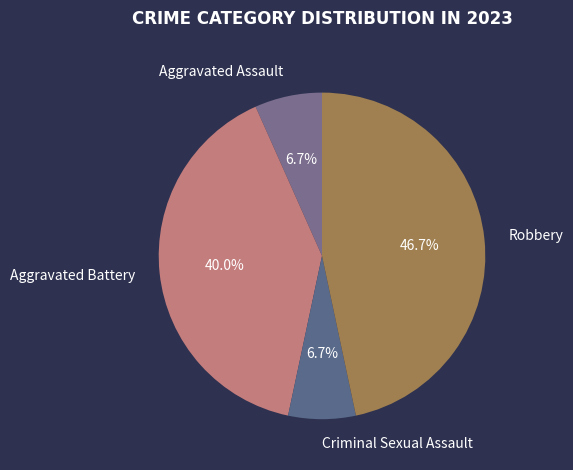

How many slices are in this pie chart?

4